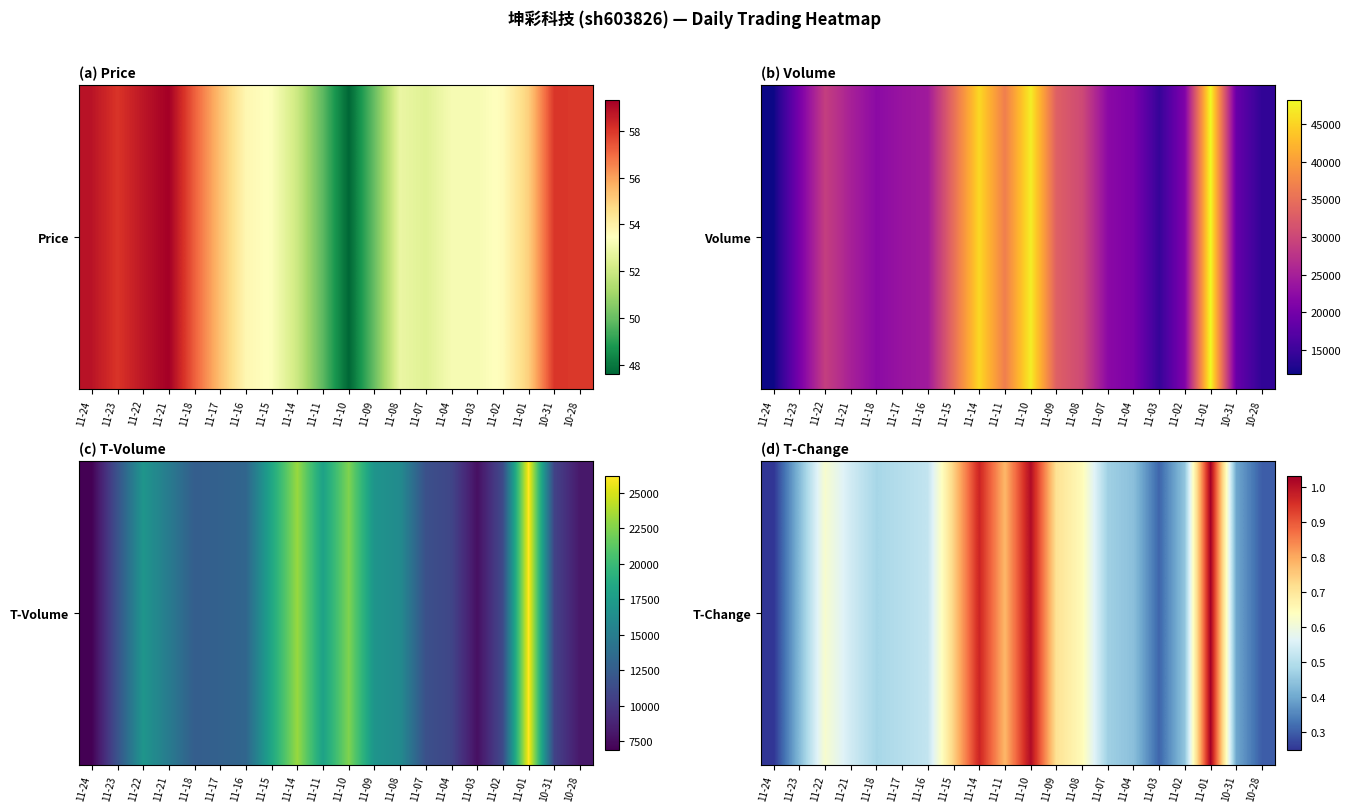

Count the number of categories in the chart.

20